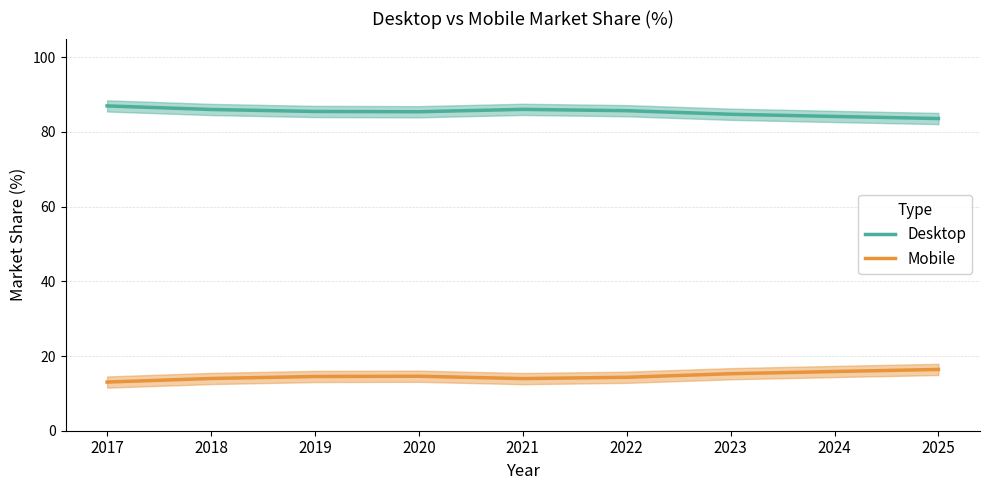

Which label corresponds to the largest value in the chart?

2017